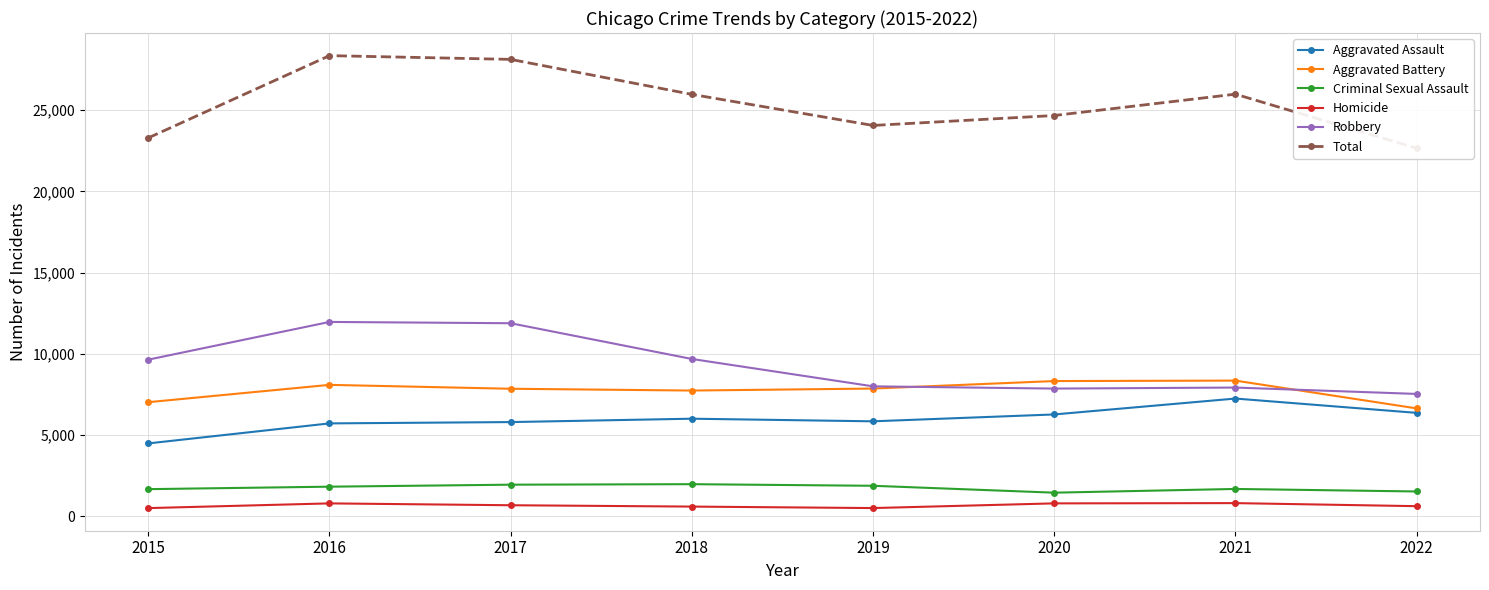

In Homicide, how many points are higher than both neighbors (excluding endpoints)?

2